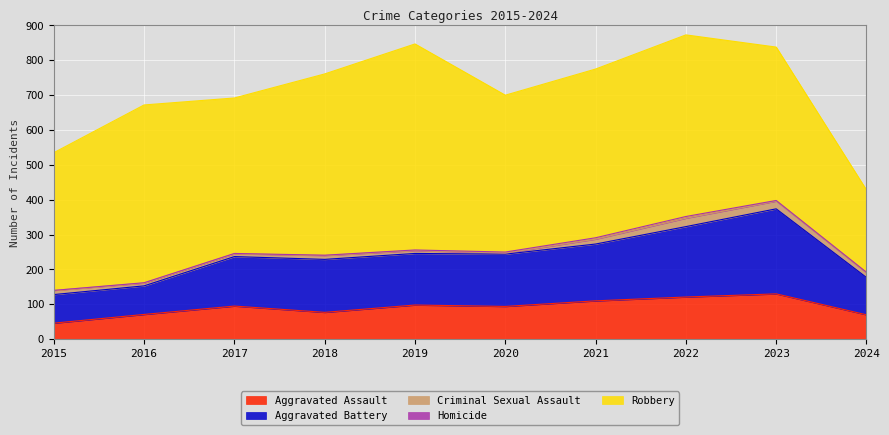

What is the difference between the maximum and minimum values in the Aggravated Battery series?

162